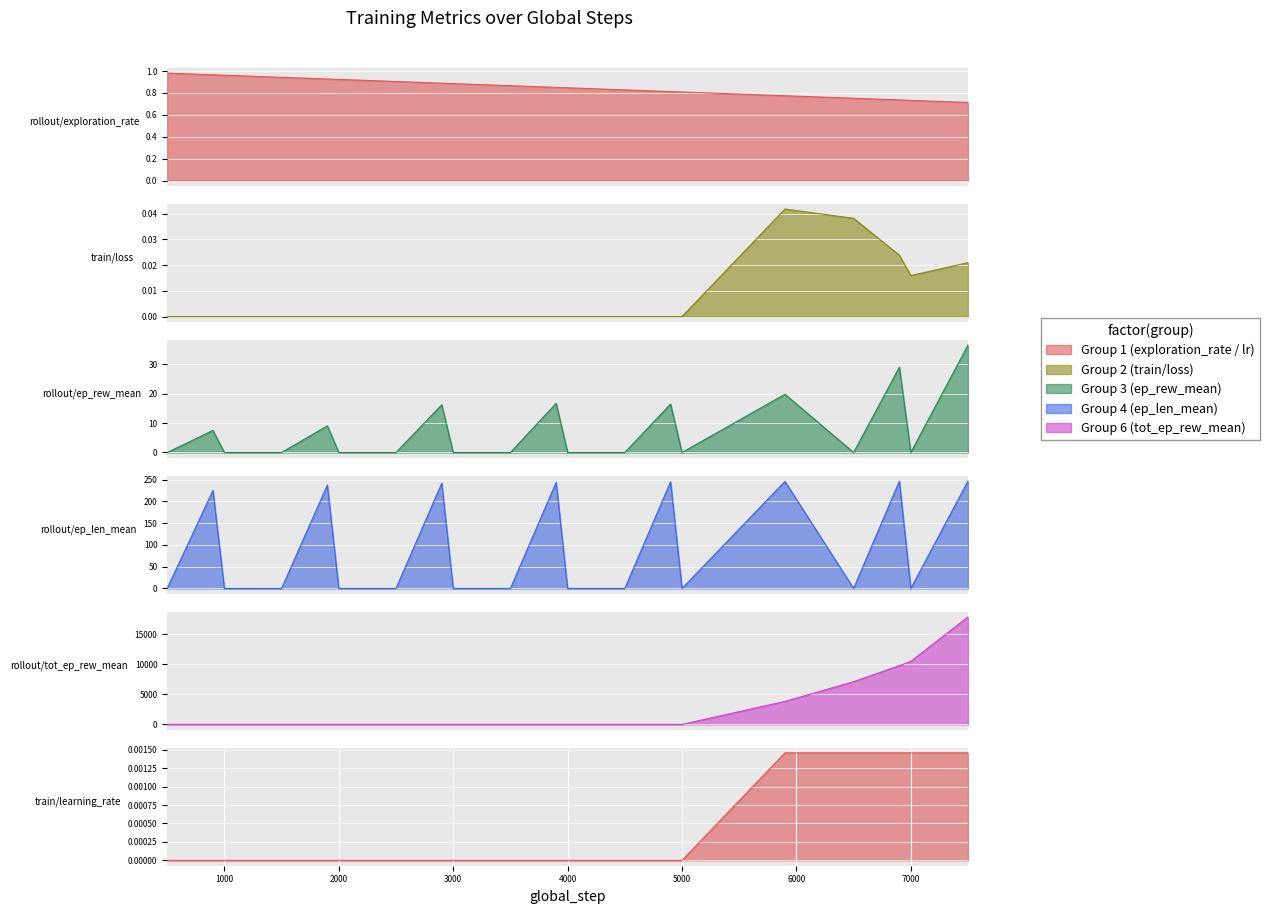

The value of rollout/ep_rew_mean at 7000 is 65.6. True or false?

False